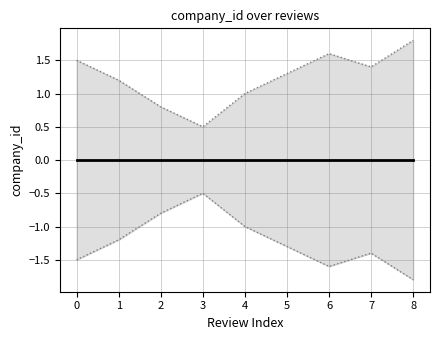

Is it true that upper_band equals 1.3 at 5?

True